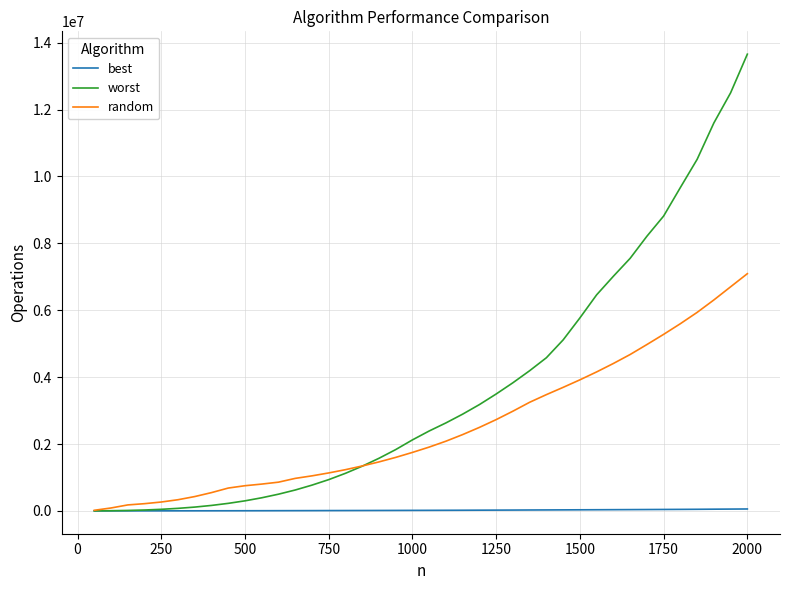

How many lines are shown in the chart?

3